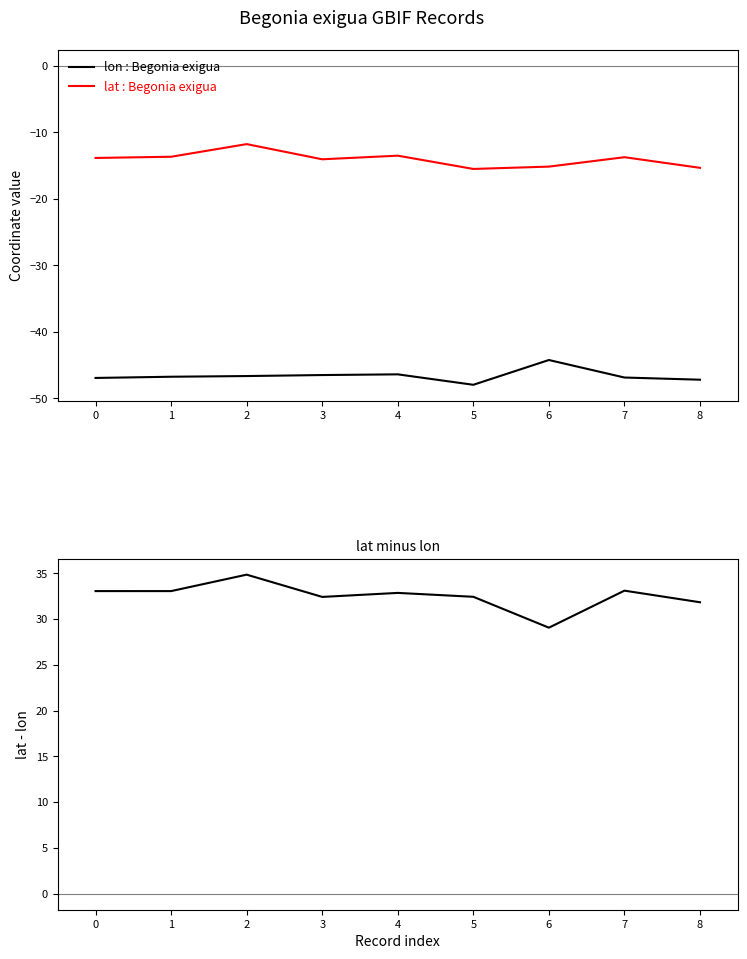

How many distinct data groups are displayed?

3